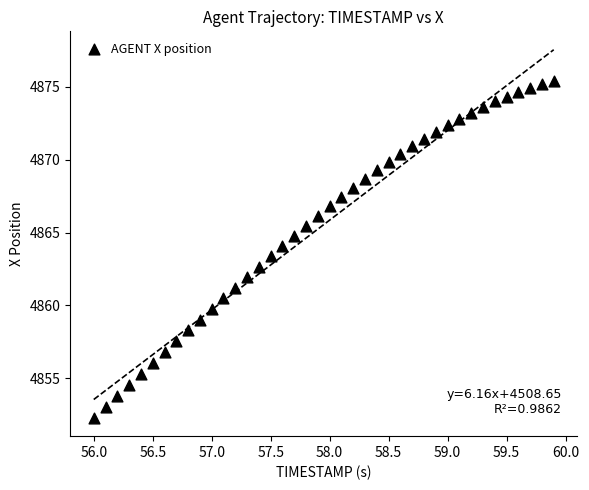

What is the range of X values (max minus min)?

3.9